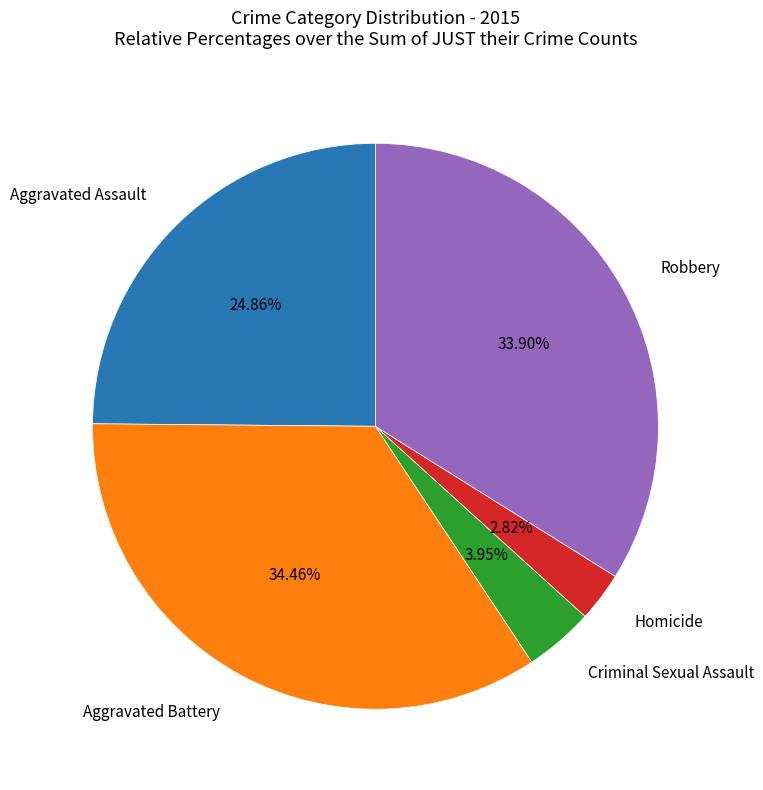

Does any single category account for the majority?

No